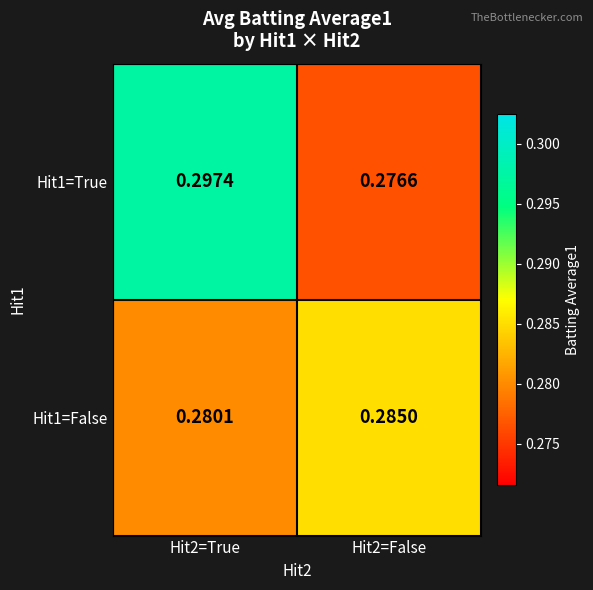

Is the value of Hit1=True at Hit2=False greater than the value of Hit1=False at Hit2=True?

No